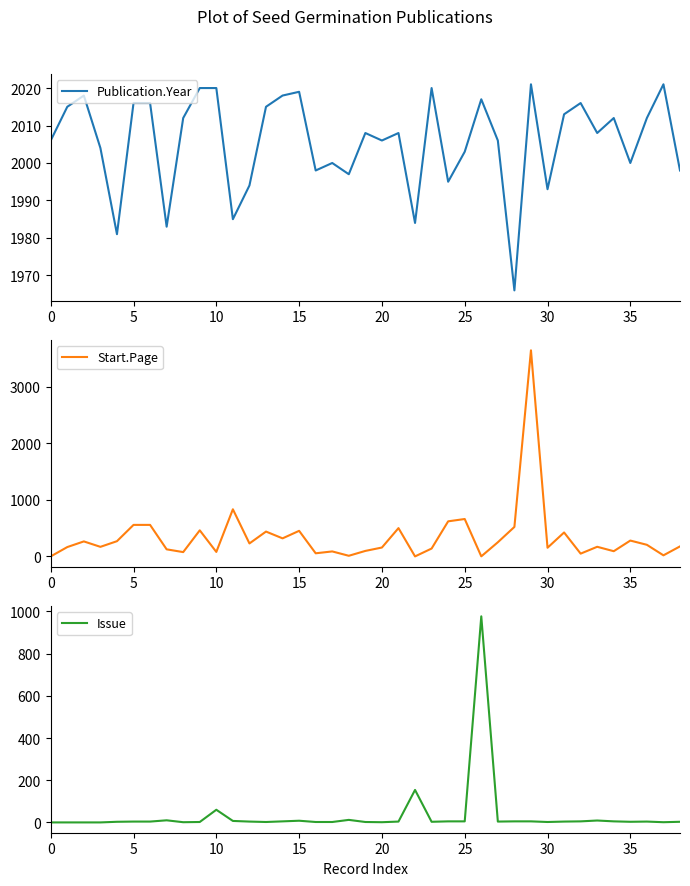

What is the sum of all Publication.Year values?

78224